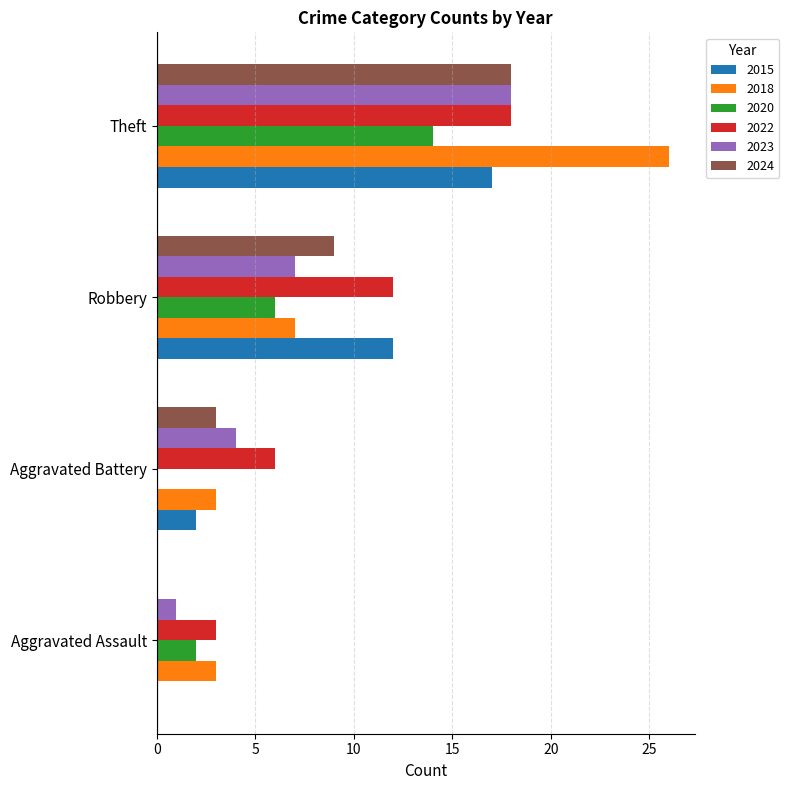

The 2022 series shows 3 at Aggravated Assault. True or false?

True